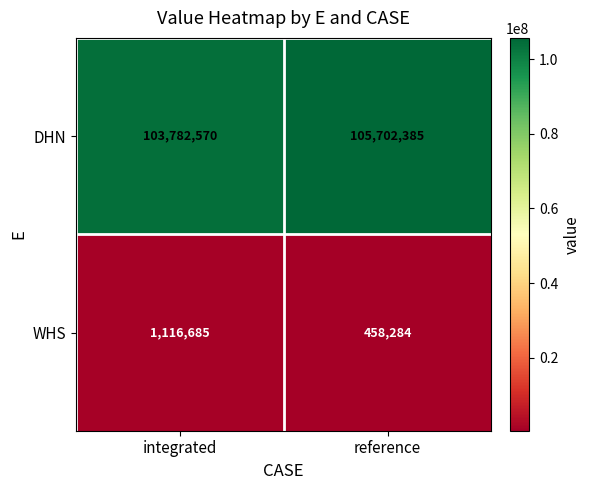

How many data points does each series have?

2